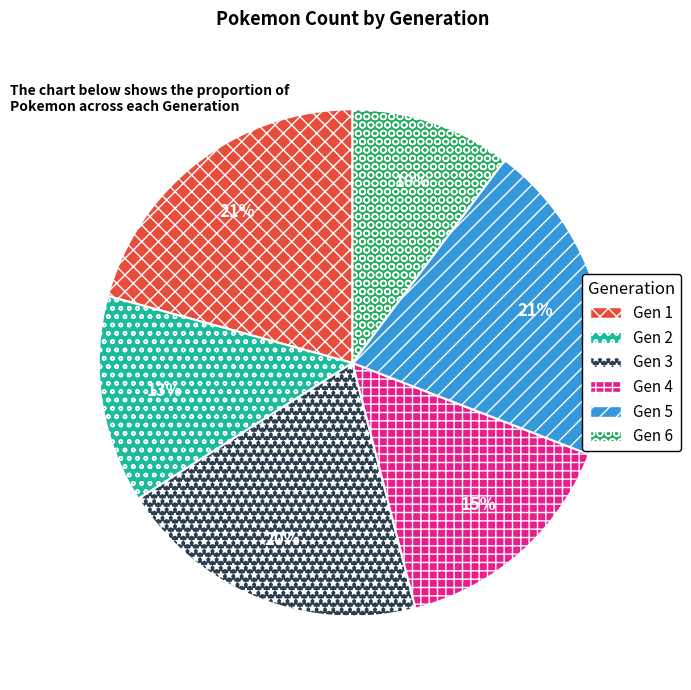

What percentage is the Gen 2 slice, to the nearest percent?

13%